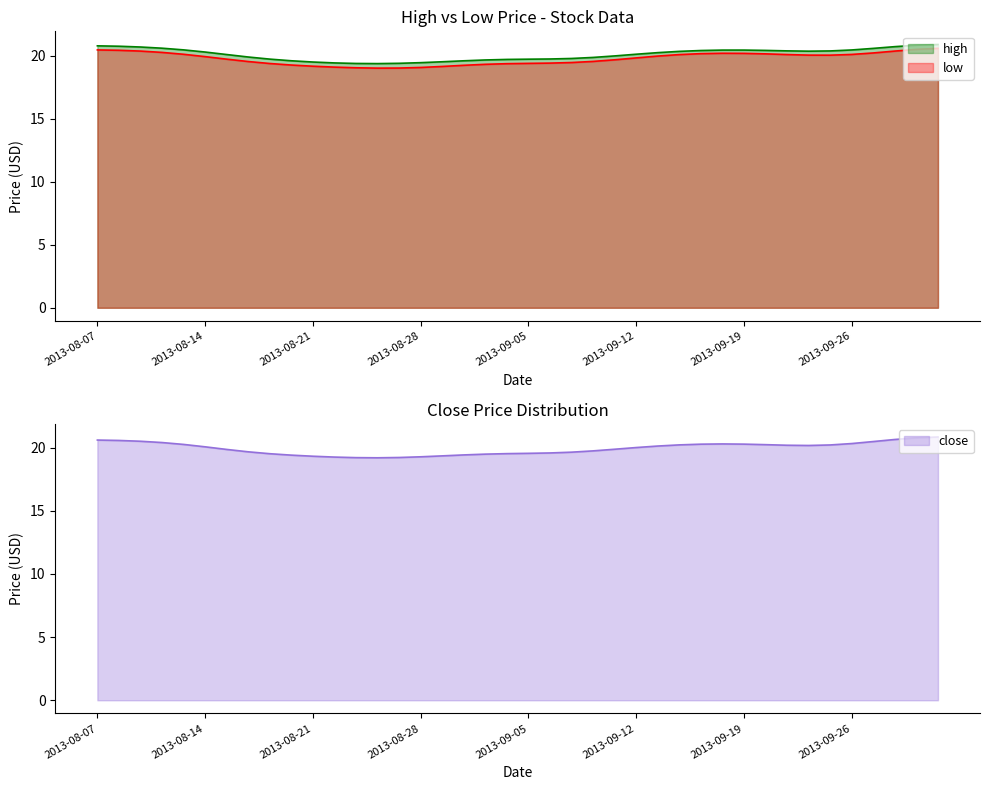

Reading left to right, list all the values displayed in this chart.

high: 2013-08-07=20.8	2013-08-08=21.0	2013-08-09=20.7	2013-08-12=20.6	2013-08-13=20.6	2013-08-14=20.5	2013-08-15=20.0	2013-08-16=19.7	2013-08-19=19.6	2013-08-20=19.6	2013-08-21=19.5	2013-08-22=19.3	2013-08-23=19.3	2013-08-26=19.3	2013-08-27=19.3	2013-08-28=19.3	2013-08-29=19.6	2013-08-30=19.5	2013-09-03=19.8	2013-09-04=19.8	2013-09-05=19.8	2013-09-06=19.7	2013-09-09=19.6	2013-09-10=19.6	2013-09-11=20.1	2013-09-12=20.1	2013-09-13=20.2	2013-09-16=20.5	2013-09-17=20.5	2013-09-18=20.4	2013-09-19=20.5	2013-09-20=20.5	2013-09-23=20.3	2013-09-24=20.3	2013-09-25=20.1	2013-09-26=20.2	2013-09-27=20.6	2013-09-30=20.9	2013-10-01=21.1	2013-10-02=20.9
low: 2013-08-07=20.5	2013-08-08=20.6	2013-08-09=20.4	2013-08-12=20.3	2013-08-13=20.3	2013-08-14=20.1	2013-08-15=19.5	2013-08-16=19.4	2013-08-19=19.3	2013-08-20=19.3	2013-08-21=18.9	2013-08-22=19.2	2013-08-23=19.0	2013-08-26=18.9	2013-08-27=18.8	2013-08-28=19.0	2013-08-29=19.1	2013-08-30=19.2	2013-09-03=19.5	2013-09-04=19.5	2013-09-05=19.4	2013-09-06=19.3	2013-09-09=19.3	2013-09-10=19.4	2013-09-11=19.6	2013-09-12=19.9	2013-09-13=20.0	2013-09-16=20.3	2013-09-17=20.4	2013-09-18=20.1	2013-09-19=20.3	2013-09-20=20.3	2013-09-23=20.0	2013-09-24=20.0	2013-09-25=19.8	2013-09-26=19.9	2013-09-27=20.1	2013-09-30=20.4	2013-10-01=20.7	2013-10-02=20.8
close: 2013-08-07=20.7	2013-08-08=20.6	2013-08-09=20.5	2013-08-12=20.5	2013-08-13=20.6	2013-08-14=20.1	2013-08-15=19.7	2013-08-16=19.5	2013-08-19=19.3	2013-08-20=19.6	2013-08-21=19.2	2013-08-22=19.3	2013-08-23=19.2	2013-08-26=19.0	2013-08-27=19.2	2013-08-28=19.2	2013-08-29=19.5	2013-08-30=19.3	2013-09-03=19.6	2013-09-04=19.7	2013-09-05=19.5	2013-09-06=19.5	2013-09-09=19.4	2013-09-10=19.6	2013-09-11=20.1	2013-09-12=19.9	2013-09-13=20.2	2013-09-16=20.4	2013-09-17=20.4	2013-09-18=20.3	2013-09-19=20.4	2013-09-20=20.4	2013-09-23=20.1	2013-09-24=20.0	2013-09-25=19.8	2013-09-26=20.2	2013-09-27=20.5	2013-09-30=20.8	2013-10-01=21.0	2013-10-02=20.9